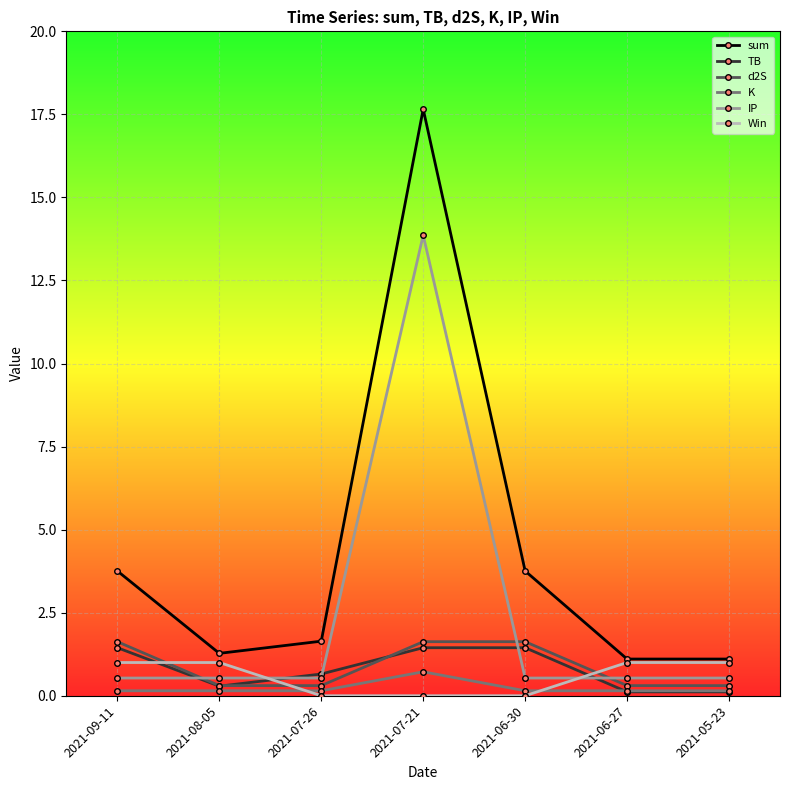

Which label corresponds to the largest value in the chart?

2021-07-21